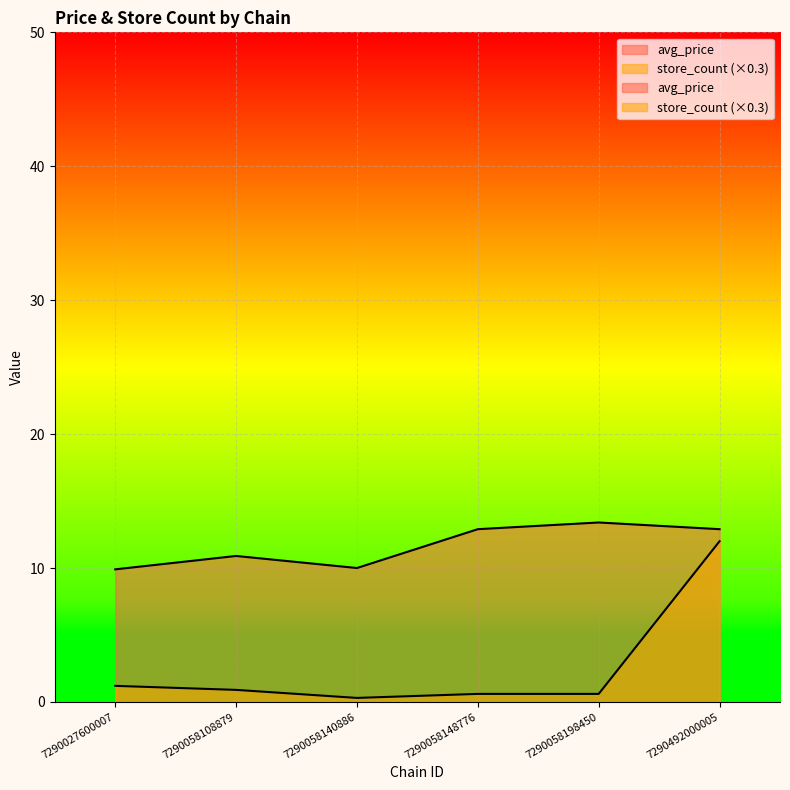

Which series has the widest spread of values?

store_count